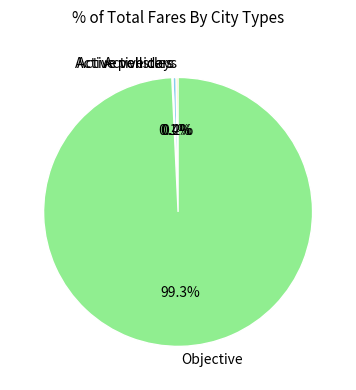

To the nearest percent, what is the combined percentage of Objective and Active pollsters?

100%